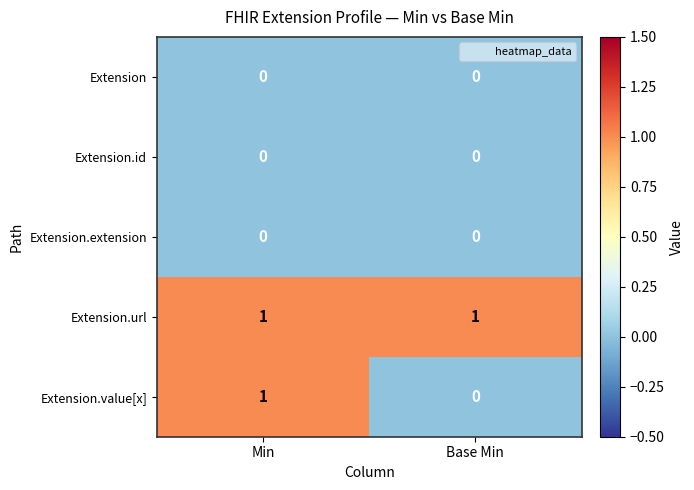

Rank the categories by Extension.value[x] value from lowest to highest.

Base Min, Min